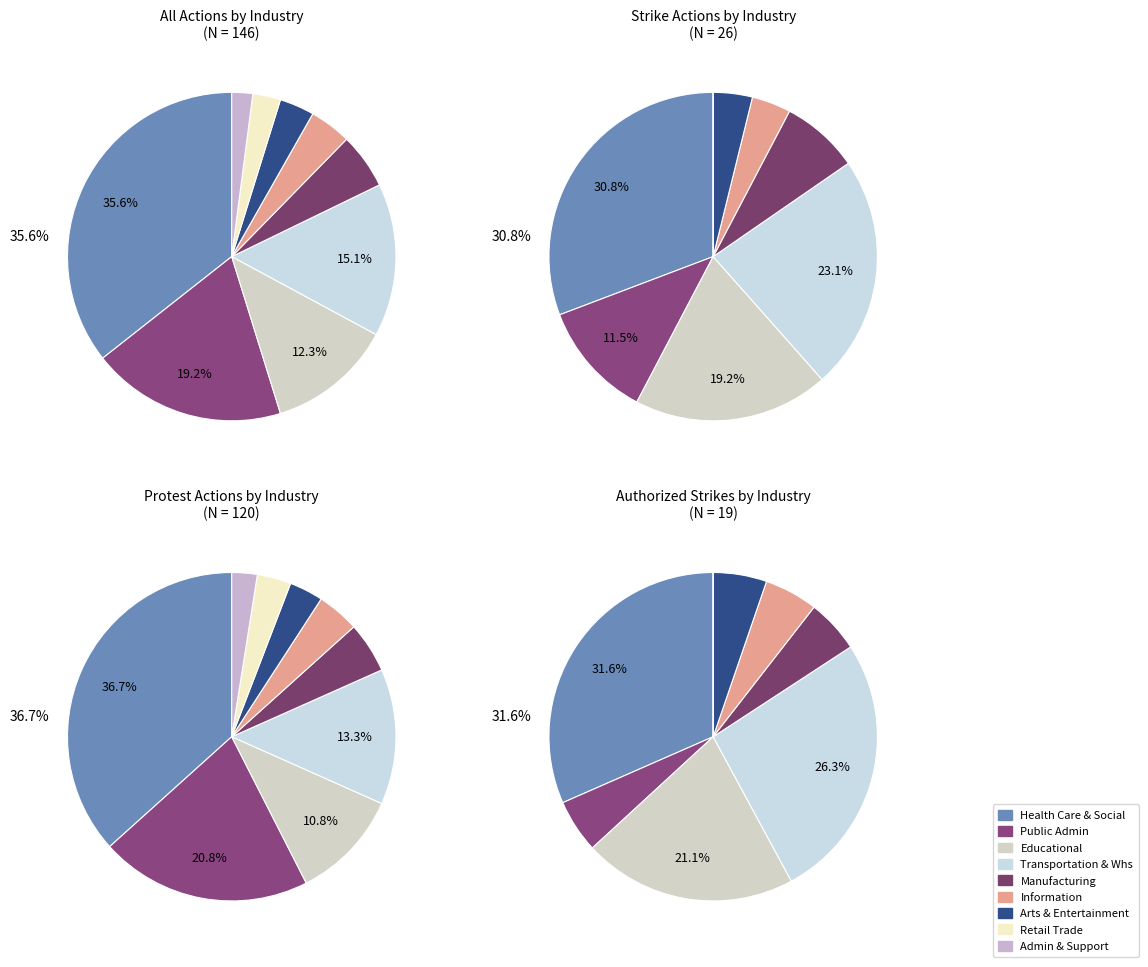

What is the smallest slice in the pie chart?

Administrative and Support